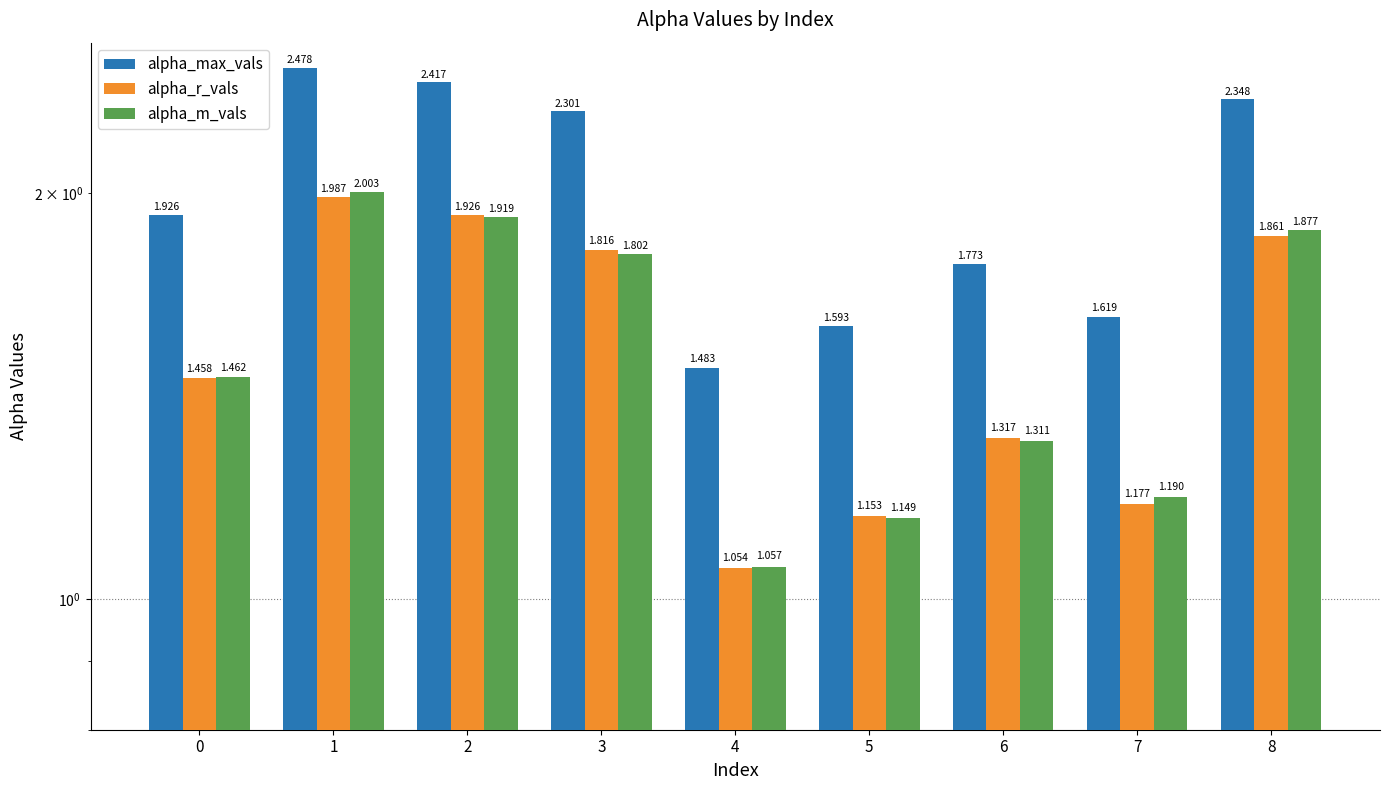

Which has a higher value, 4 or 1?

1